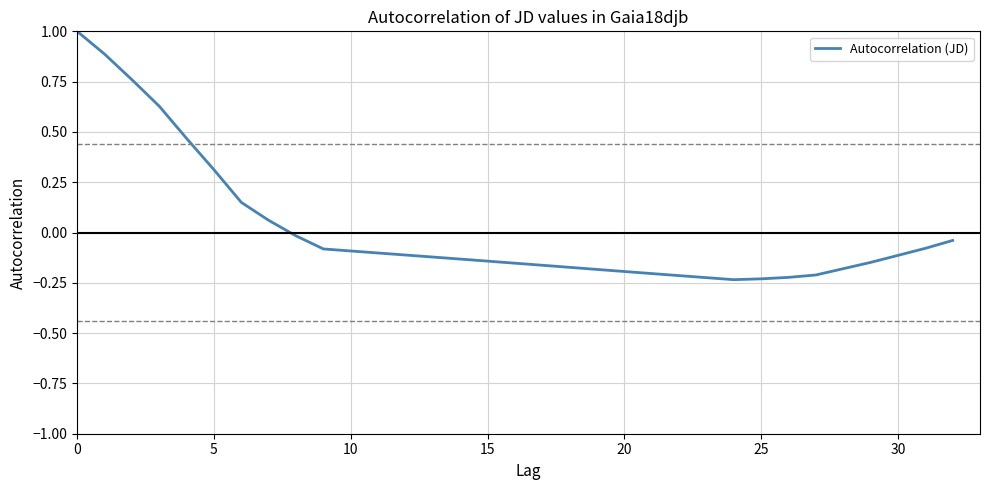

Is this an area chart (filled region under the line)?

No